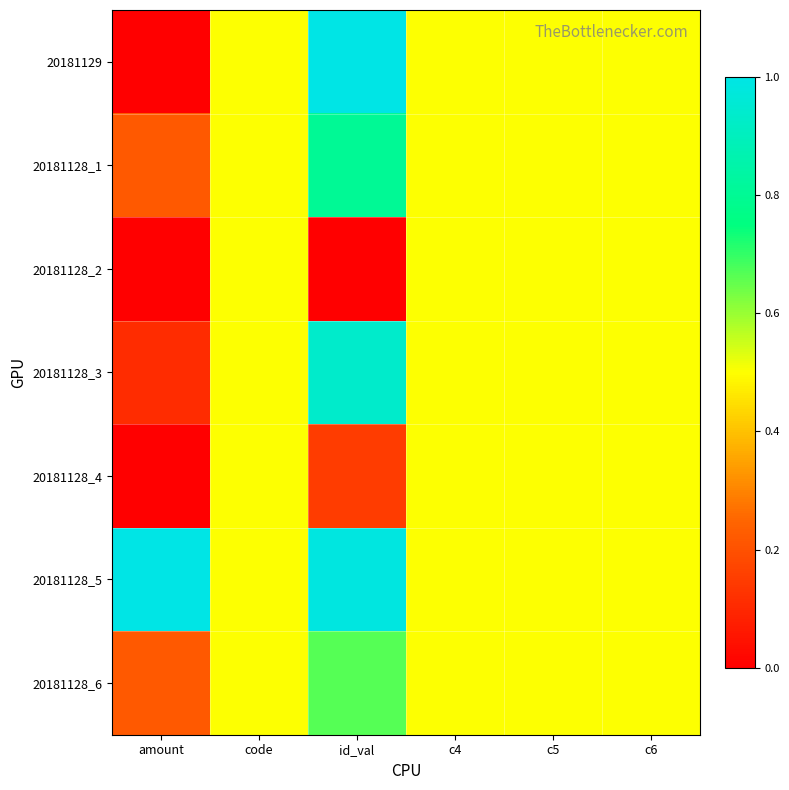

List the series in order of their peak value, lowest first.

20181128_2, 20181128_4, 20181128_6, 20181128_1, 20181128_3, 20181129, 20181128_5